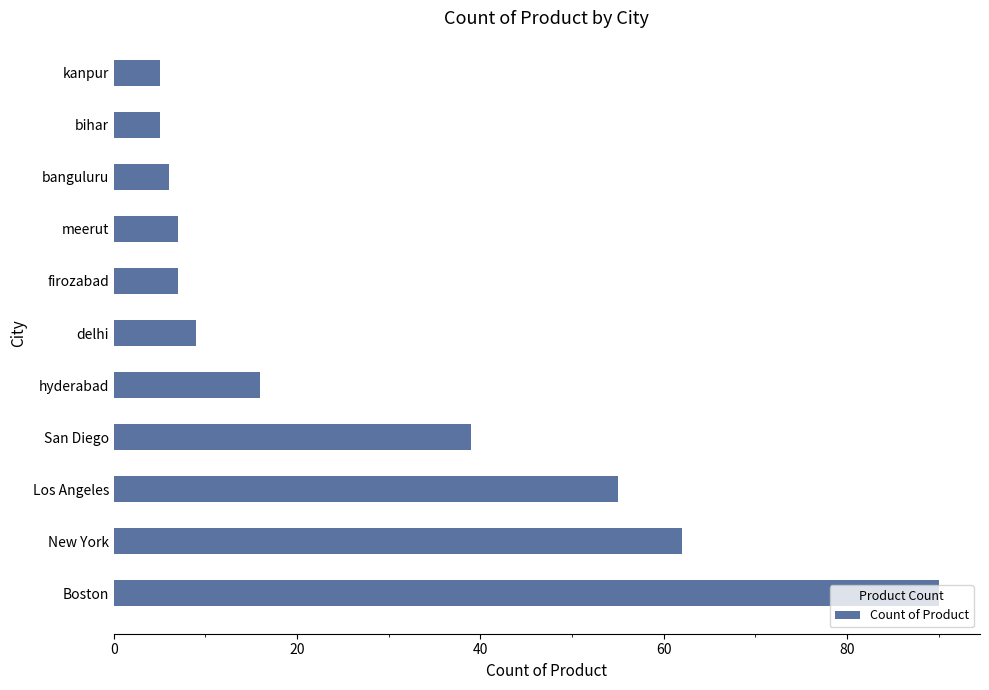

What is the approximate value at hyderabad, to the nearest 10?

20